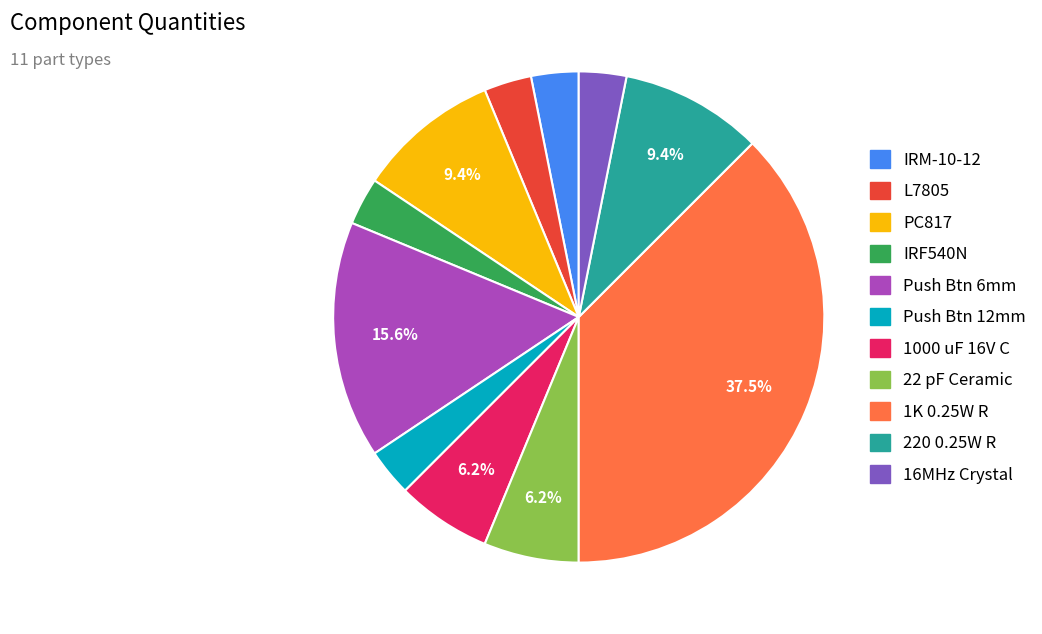

To the nearest percent, what is the average slice percentage?

9%